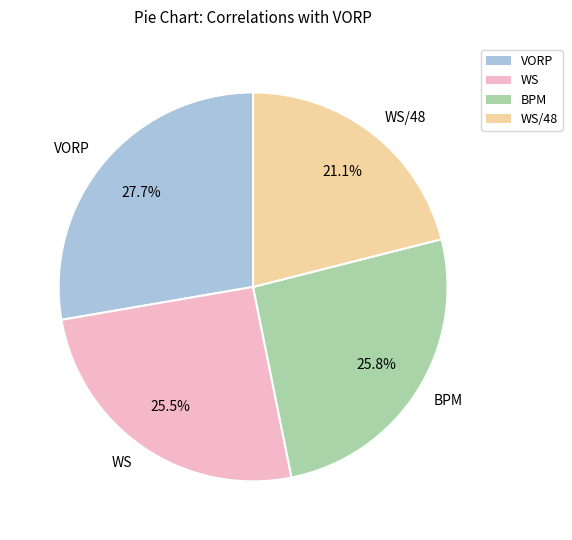

To the nearest percent, what is the difference between the largest and smallest slice percentages?

7%